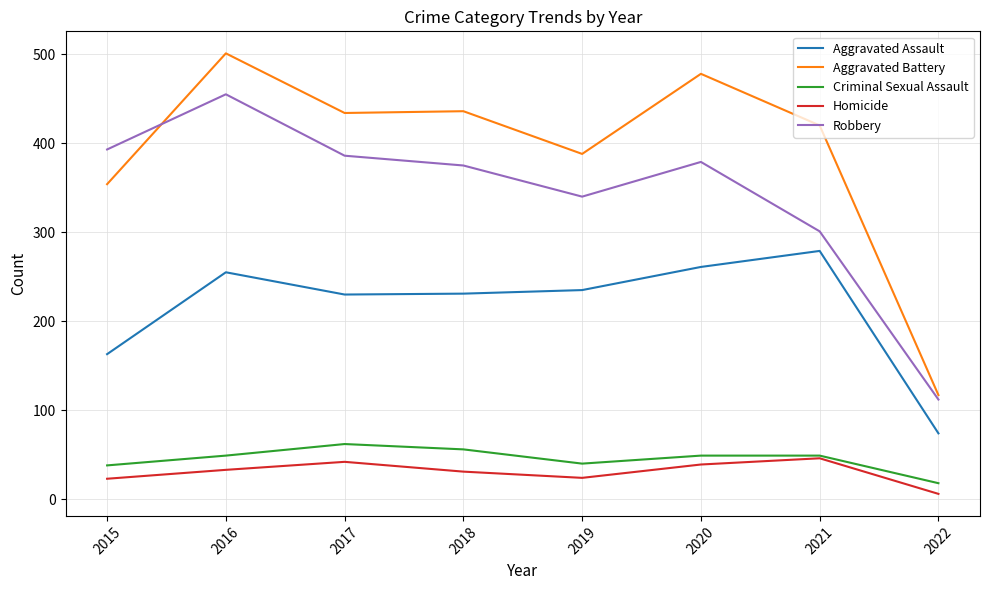

True or false: Criminal Sexual Assault and Aggravated Assault cross at least once.

False